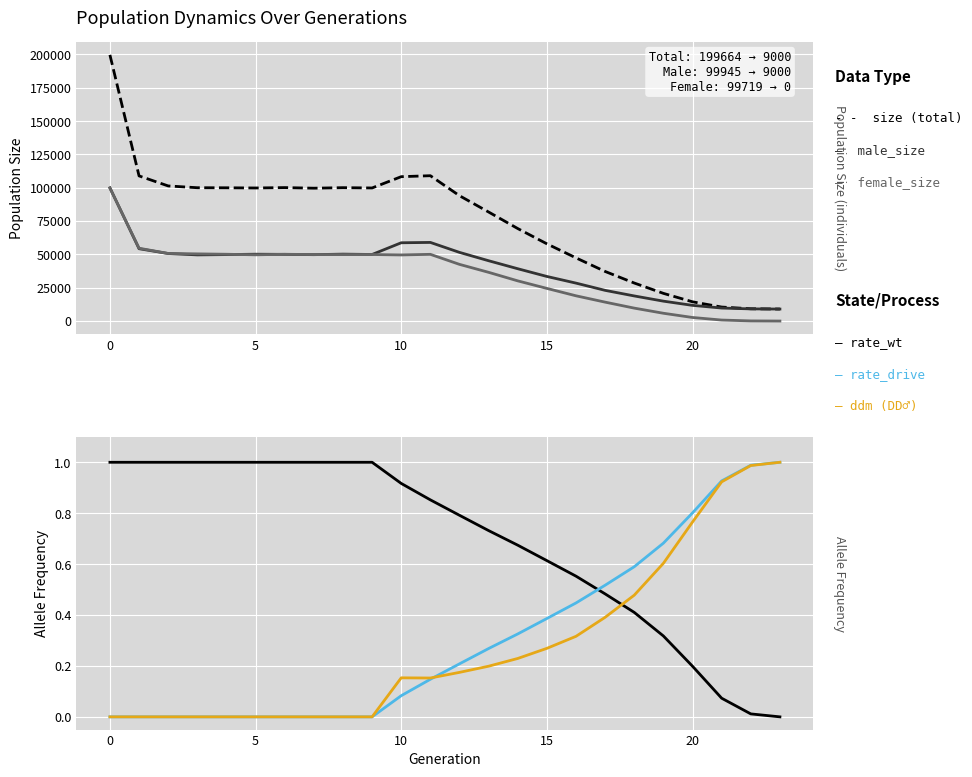

True or false: size and female_size cross at least once.

False